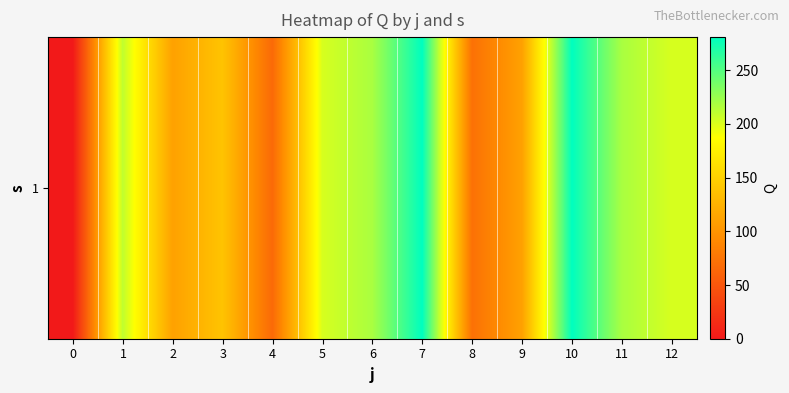

What is the change in value from 5 to 11?

+16.7